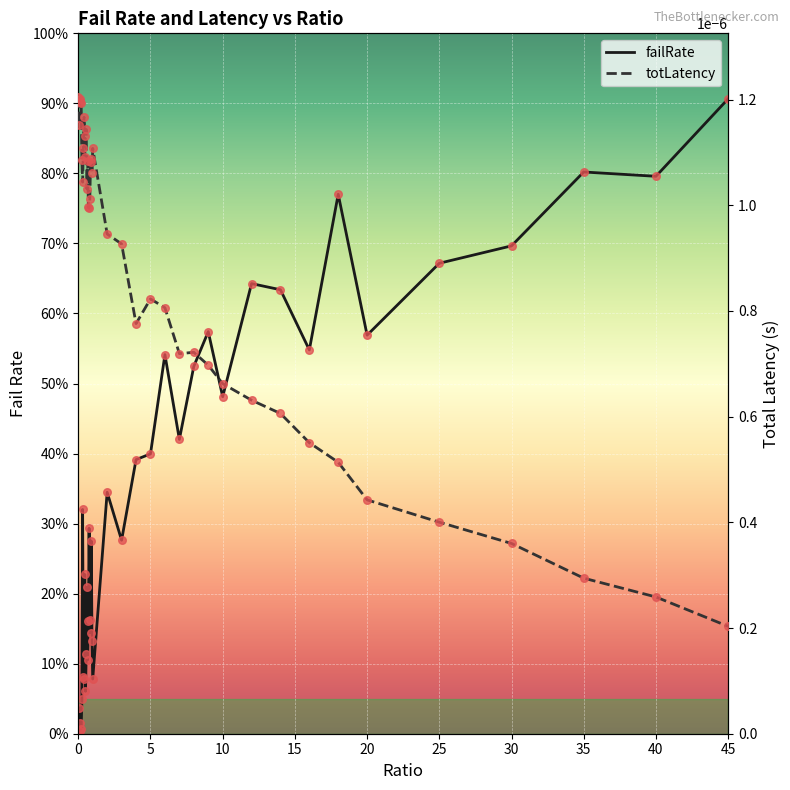

Which series has the widest spread of Y values?

failRate